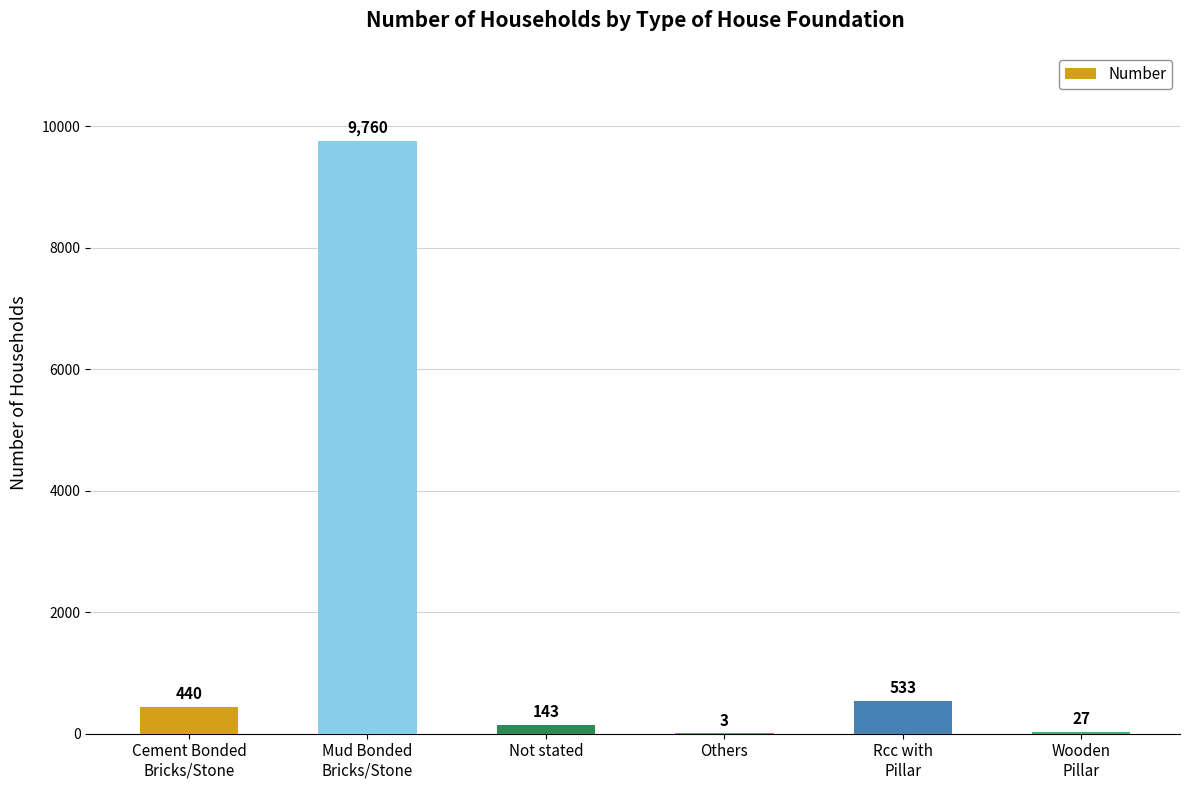

What is the sum of all values?

10906